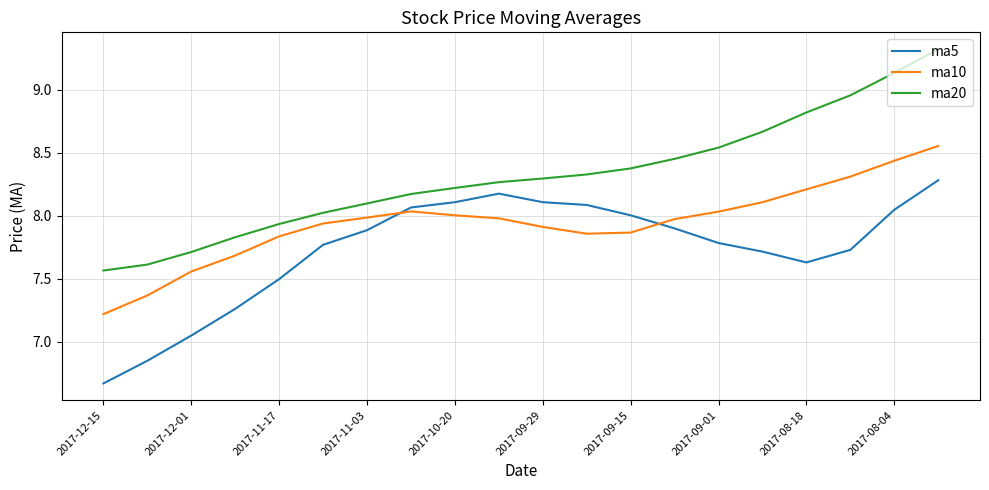

Which series has the widest spread of values?

ma20